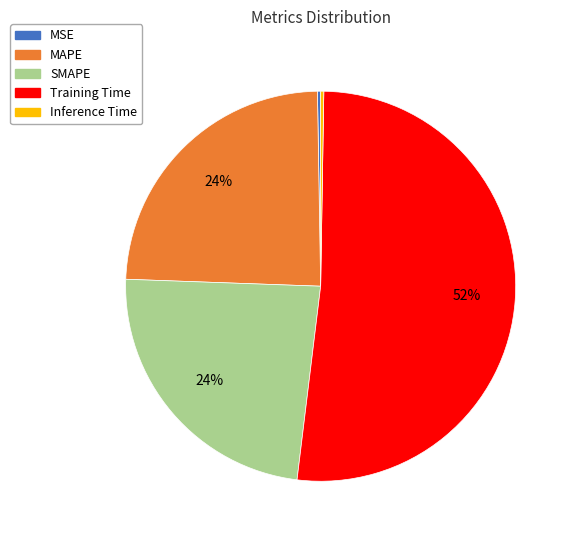

Which slice is the largest?

Training Time